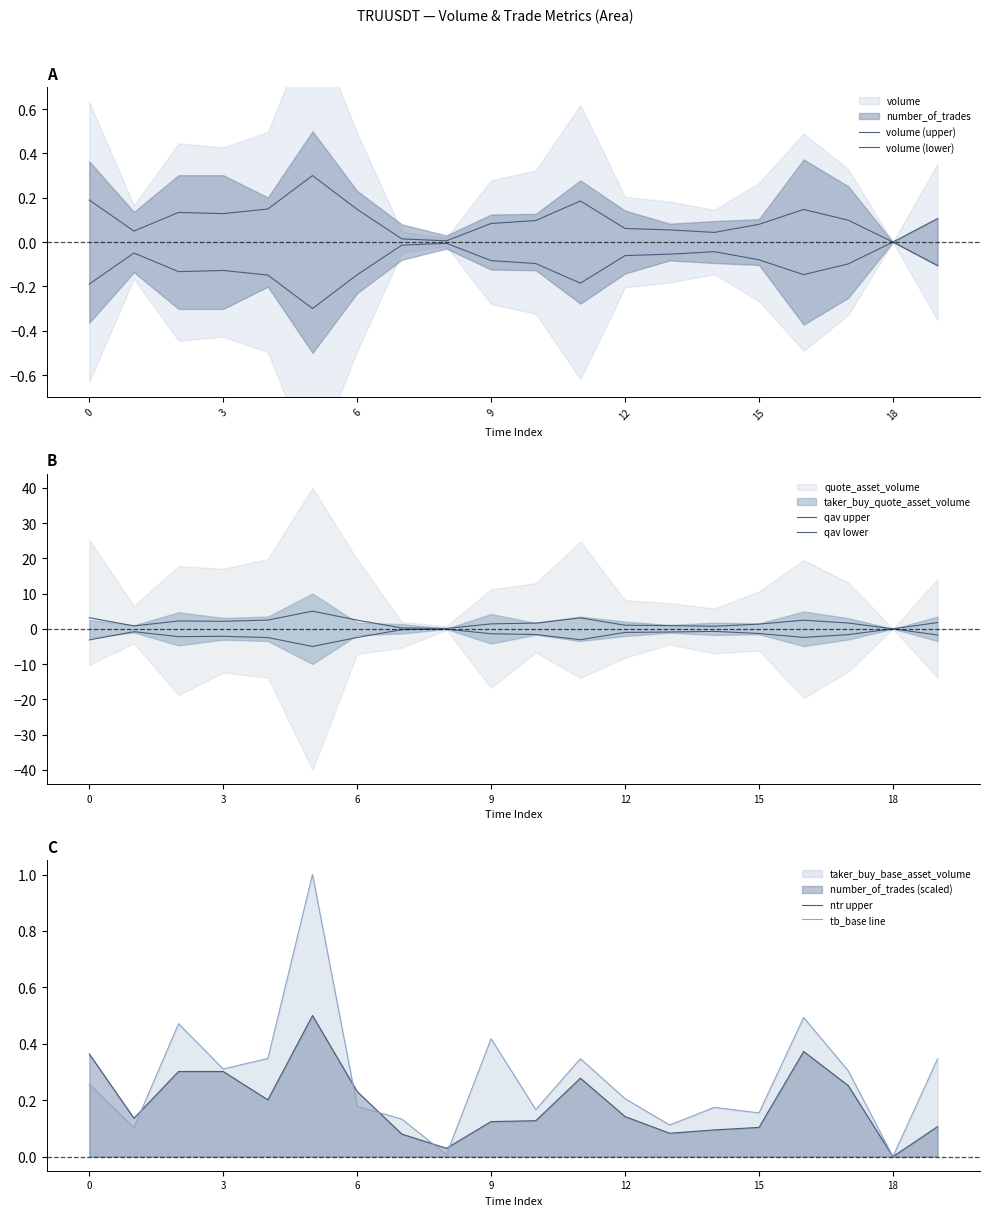

Which series has the widest spread of values?

qav upper